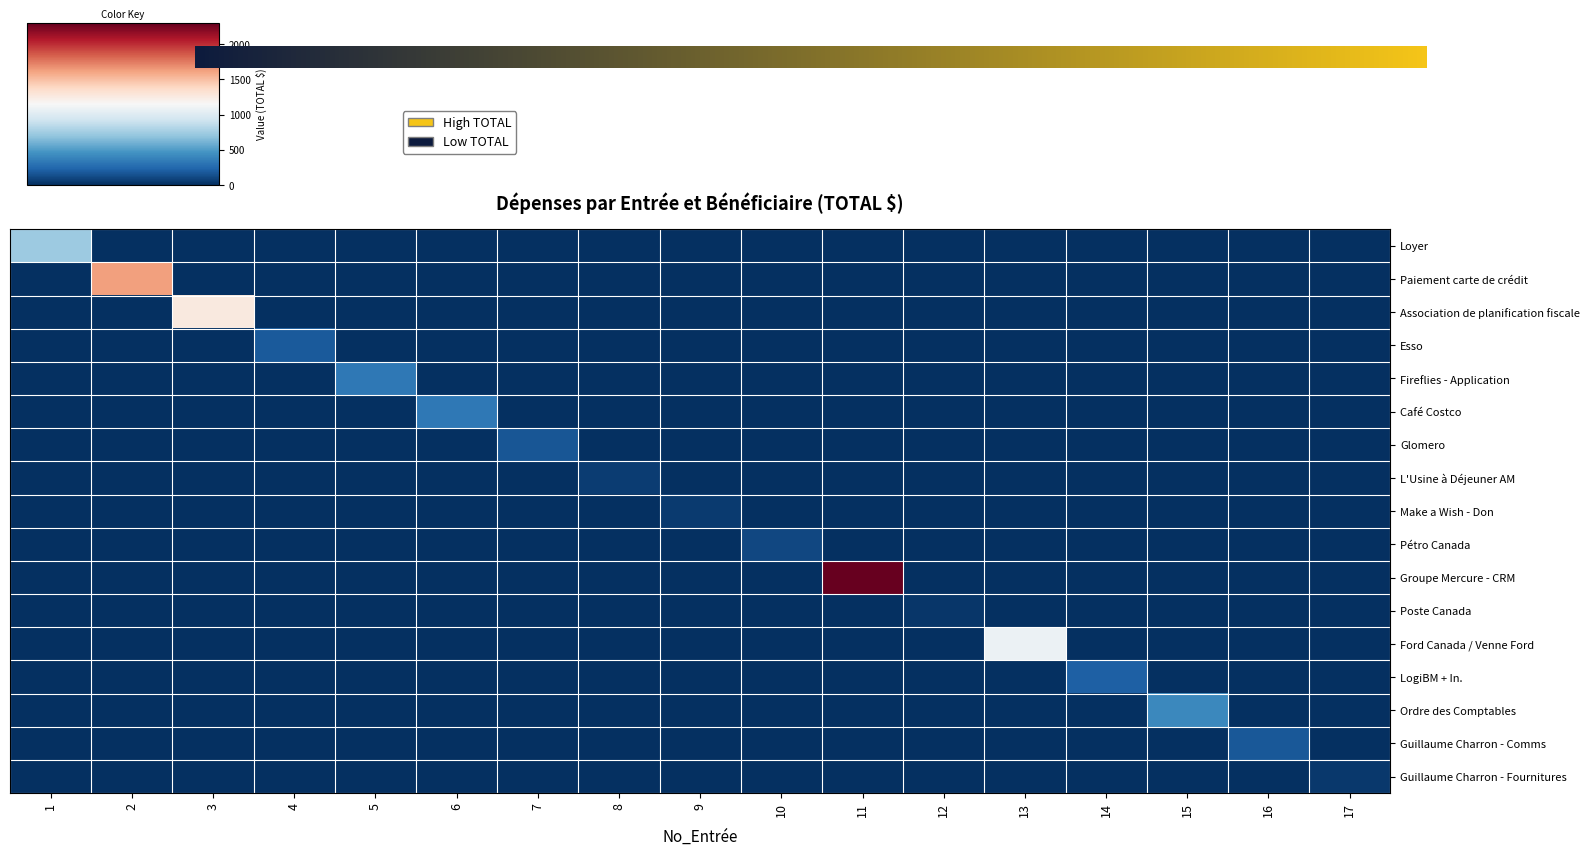

How many data points in Ordre des Comptables are above 0?

1